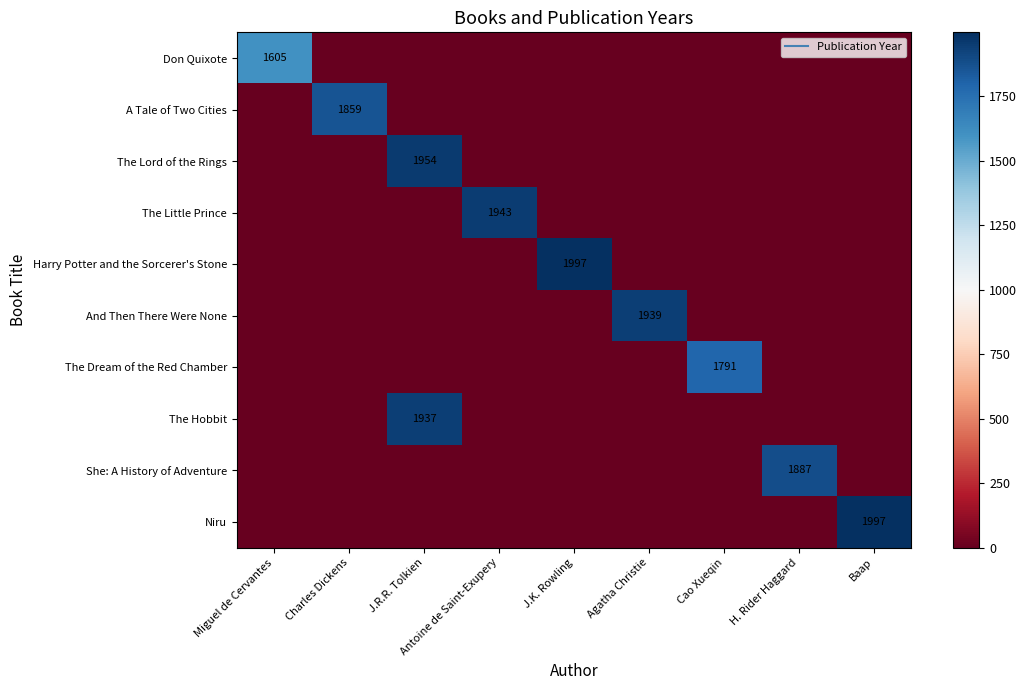

True or false: Don Quixote has a value of 1605 at Miguel de Cervantes.

True